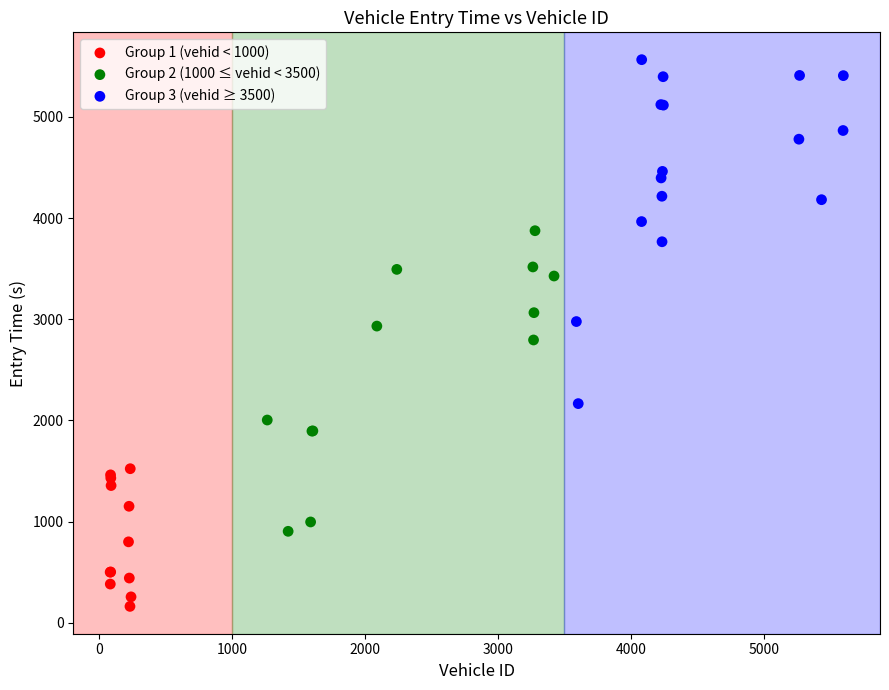

Which series contains the lowest Y value?

Group 1 (vehid < 1000)